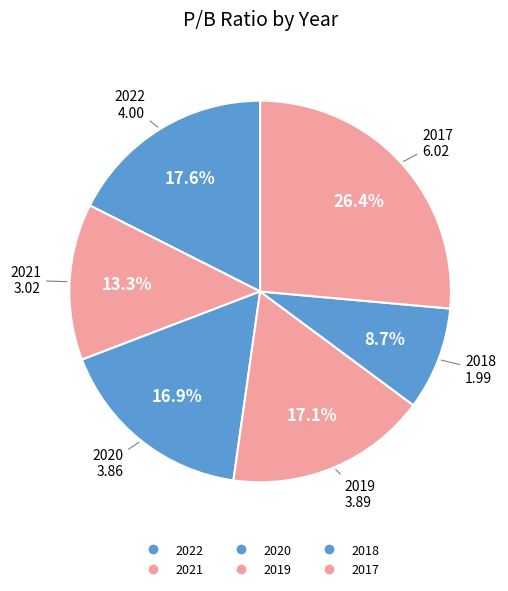

To the nearest percent, what is the combined percentage of 2020 and 2018?

26%